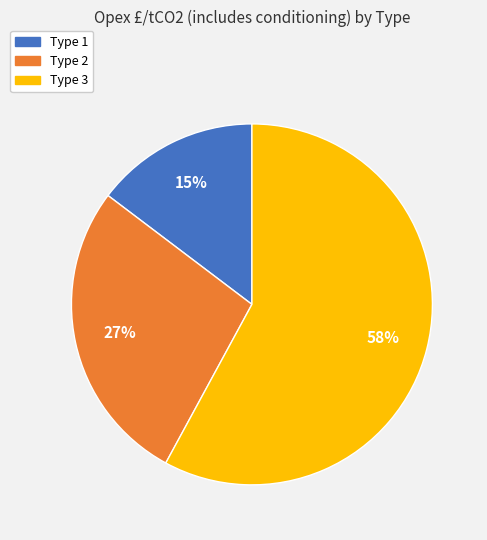

Does any single category account for the majority?

Yes